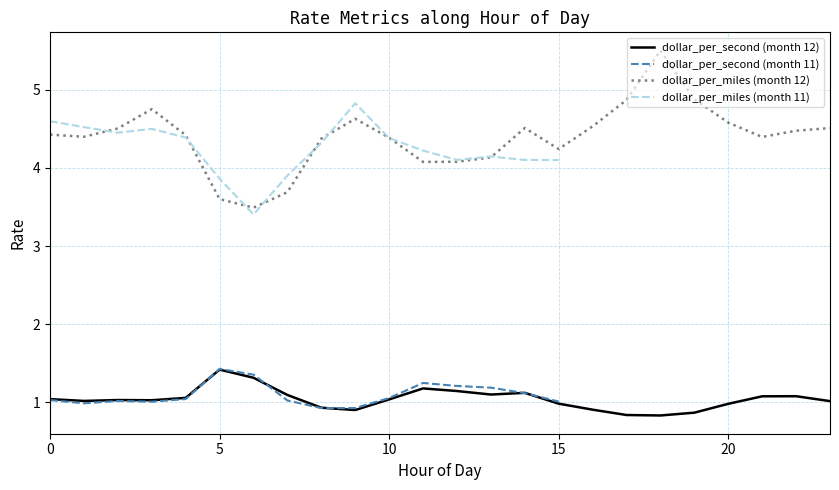

True or false: dollar_per_miles (month 12) and dollar_per_second (month 12) intersect in this chart.

False